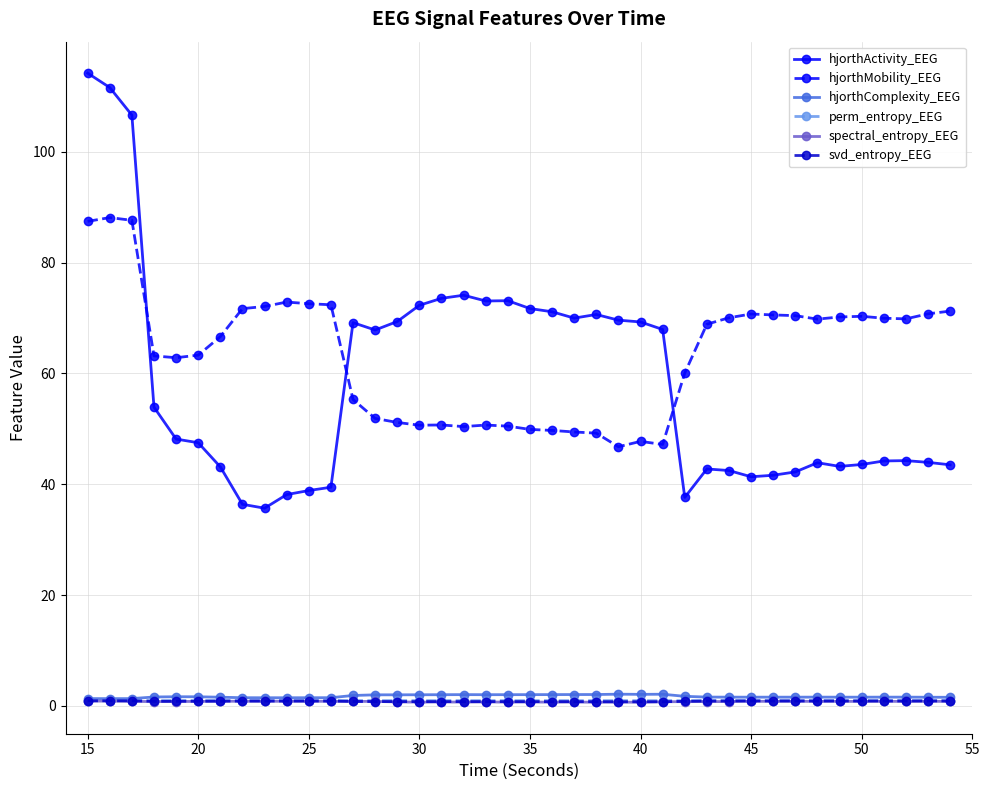

True or false: perm_entropy_EEG has more than 0 points higher than both neighbors.

True